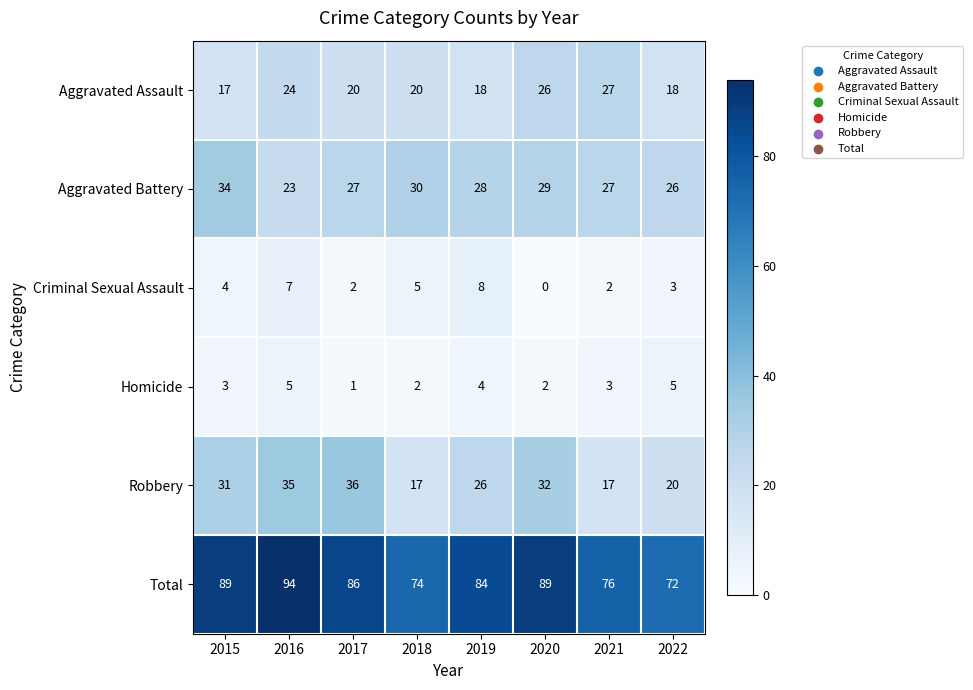

Where is Robbery nearest to the value 26?

2019